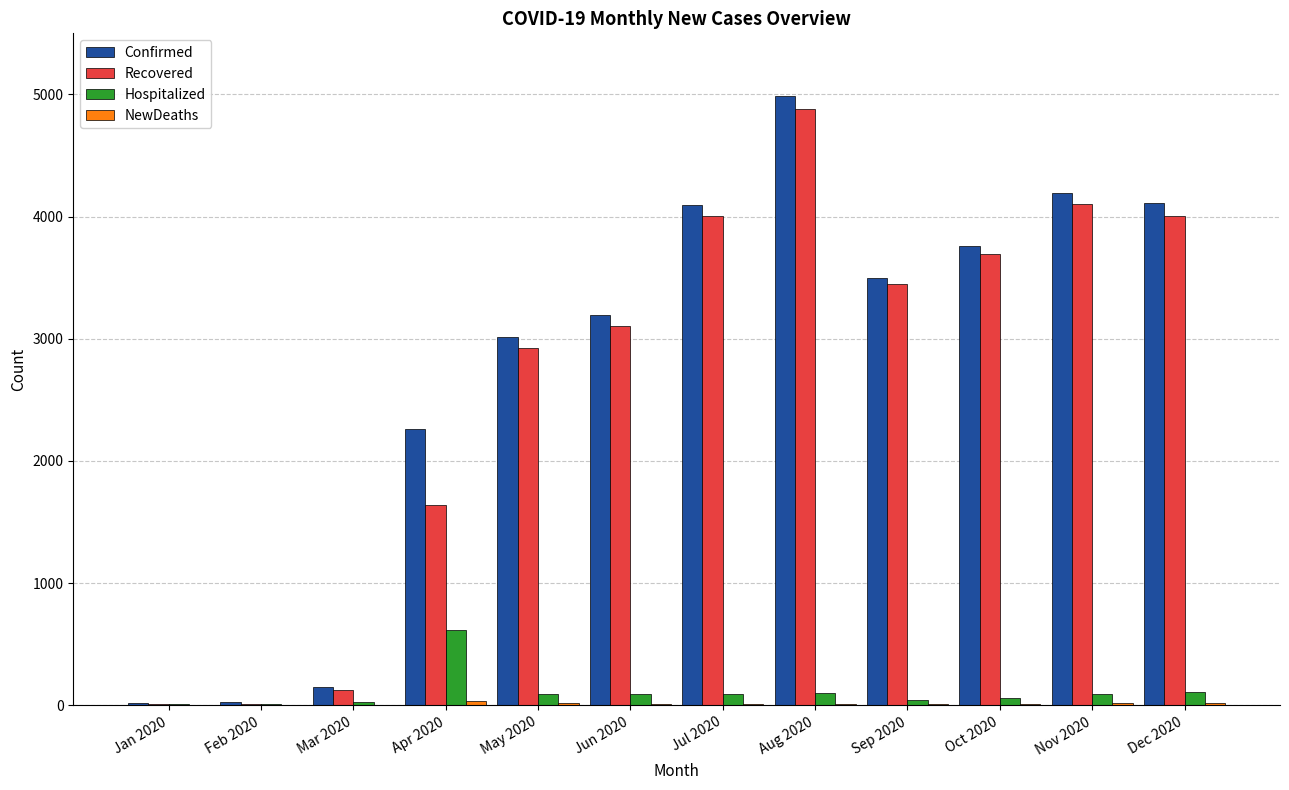

True or false: Hospitalized has a value of 93 at Jun 2020.

True